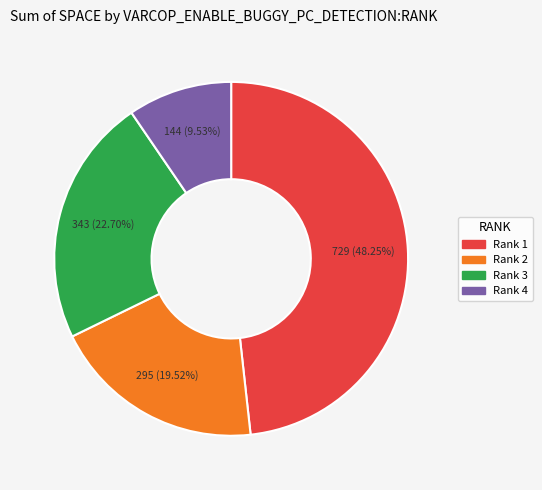

To the nearest percent, what is the difference between the largest and smallest slice percentages?

39%